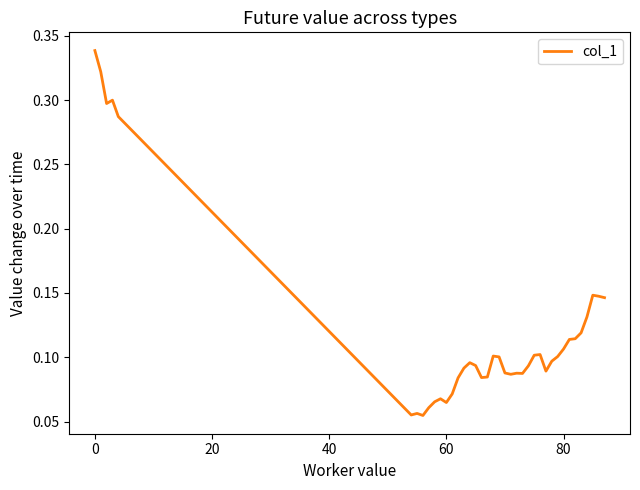

What is the maximum value shown in the chart?

0.3